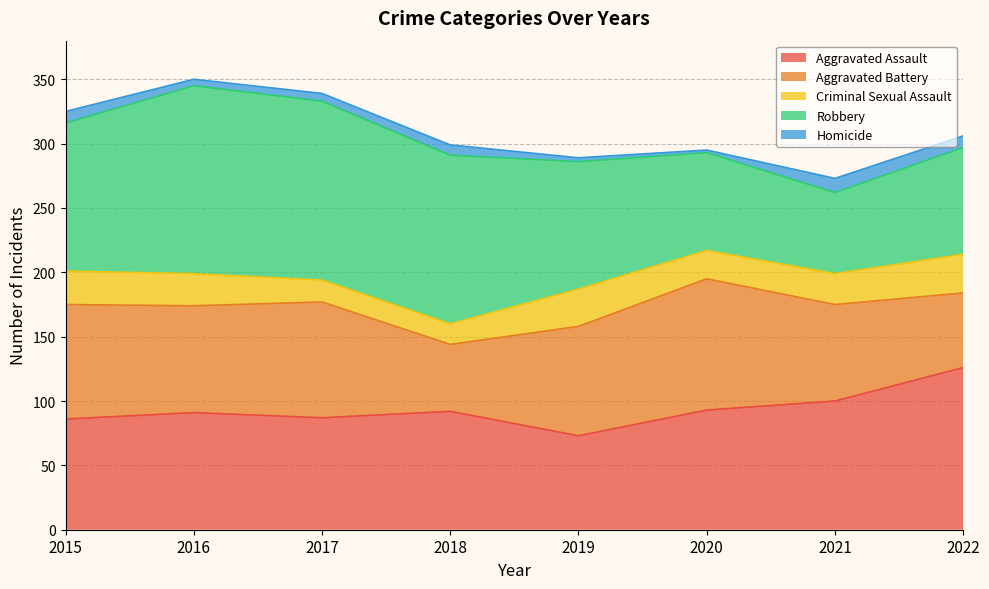

How many times do Aggravated Battery and Robbery cross each other?

2